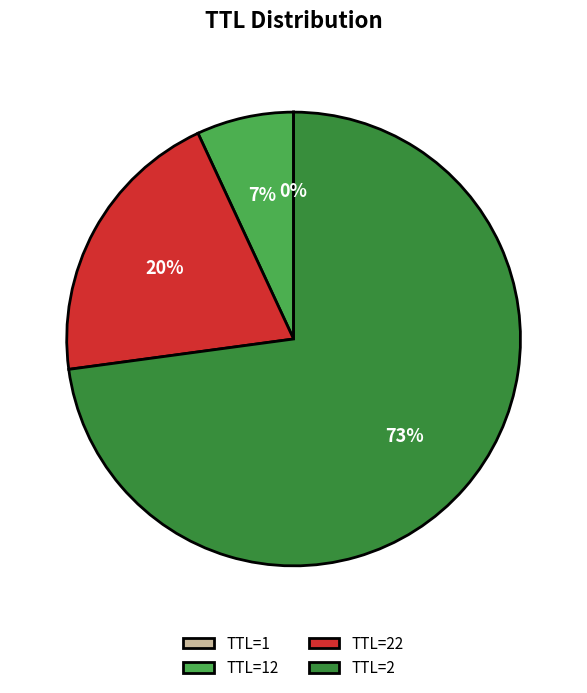

What is the largest slice in the pie chart?

TTL=2